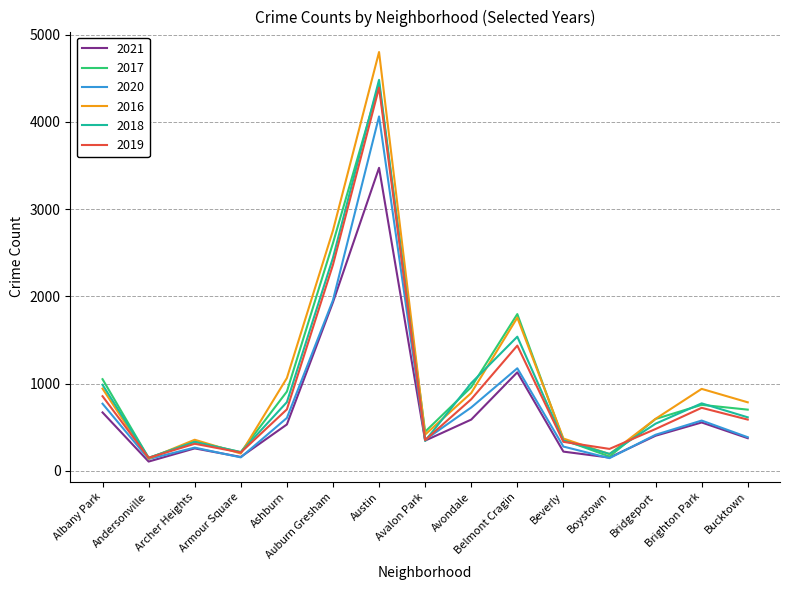

True or false: 2018 has a value of 347 at Beverly.

True